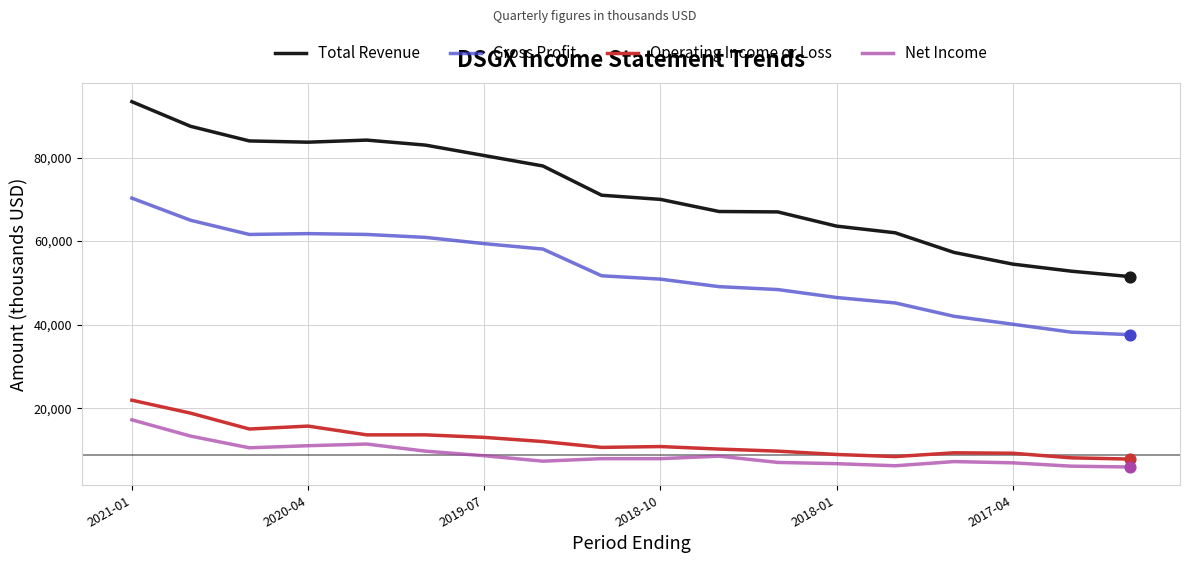

What are all the series names shown in the legend?

Total Revenue, Gross Profit, Operating Income or Loss, Net Income